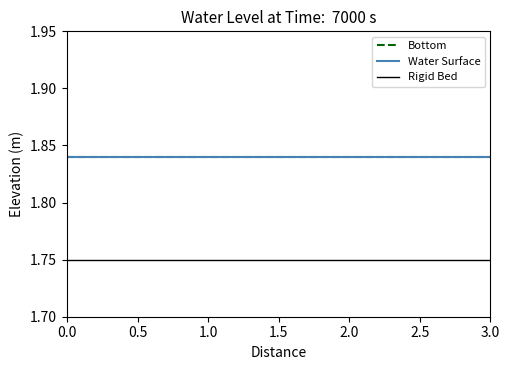

Does the chart display data point markers on the line(s)?

No